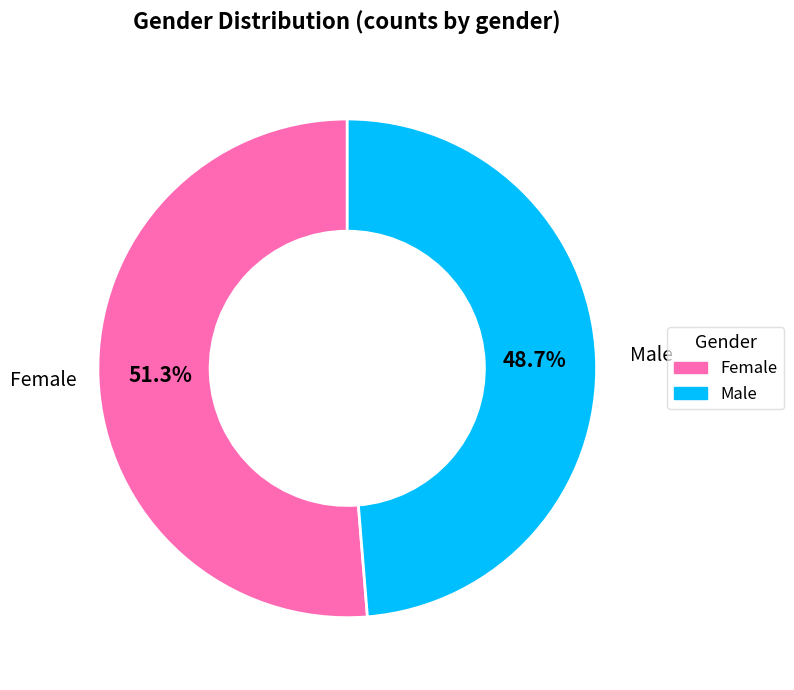

What is the smallest slice in the pie chart?

Male